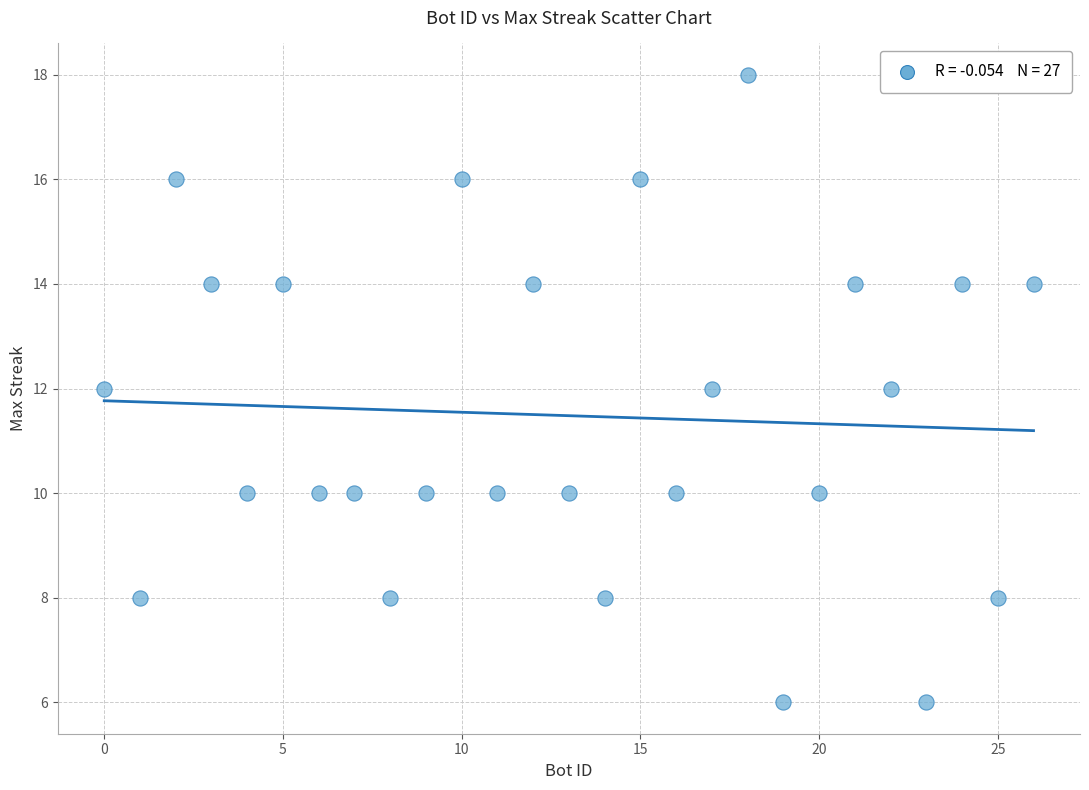

What is the range of Y values (max minus min)?

12